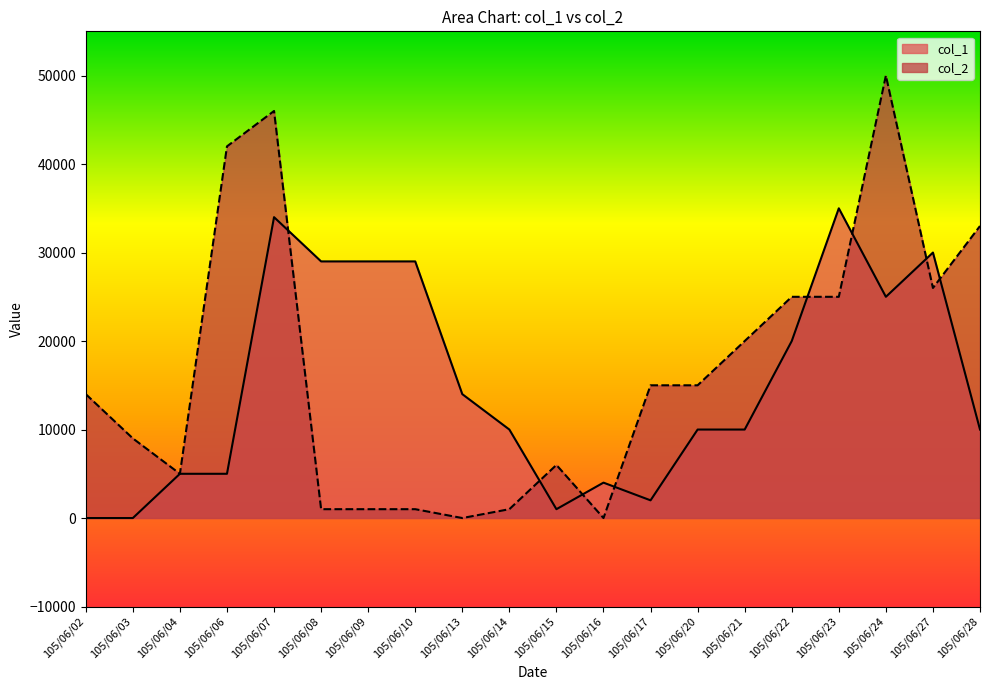

What is the sum of all col_2 values?

335000